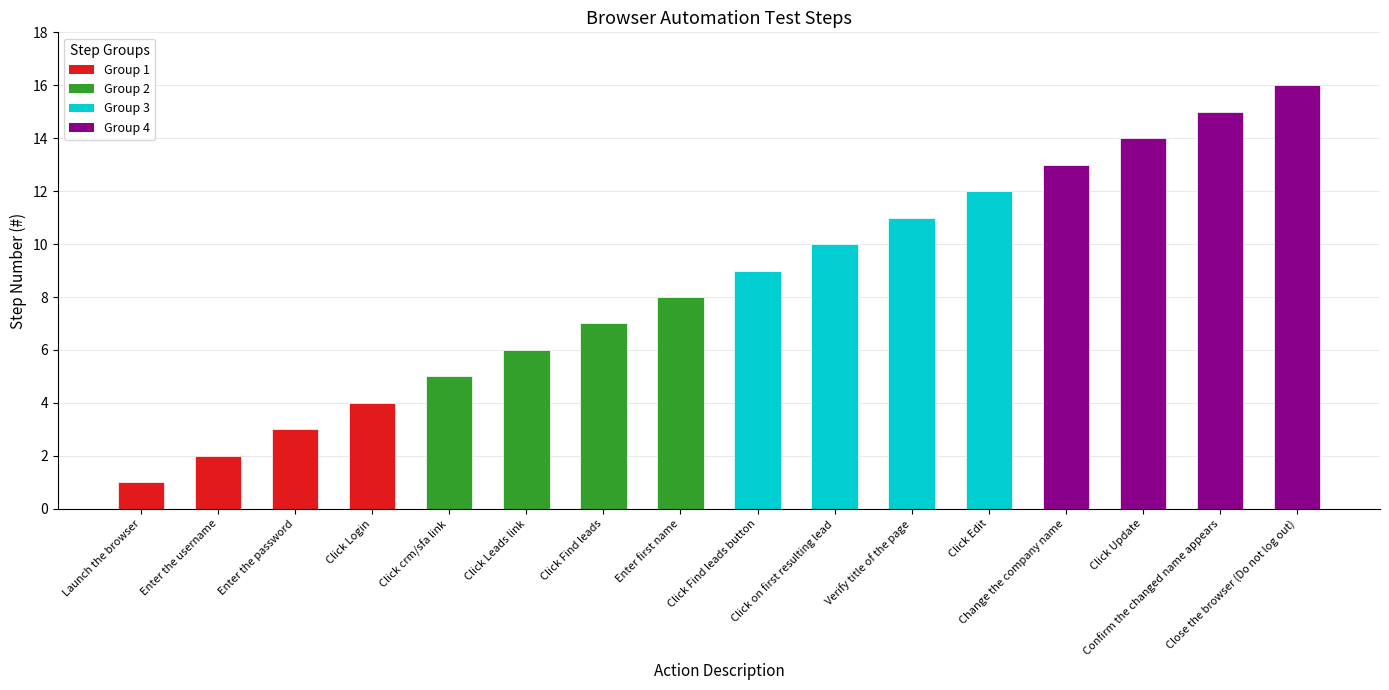

What is the difference between the maximum and minimum values?

15